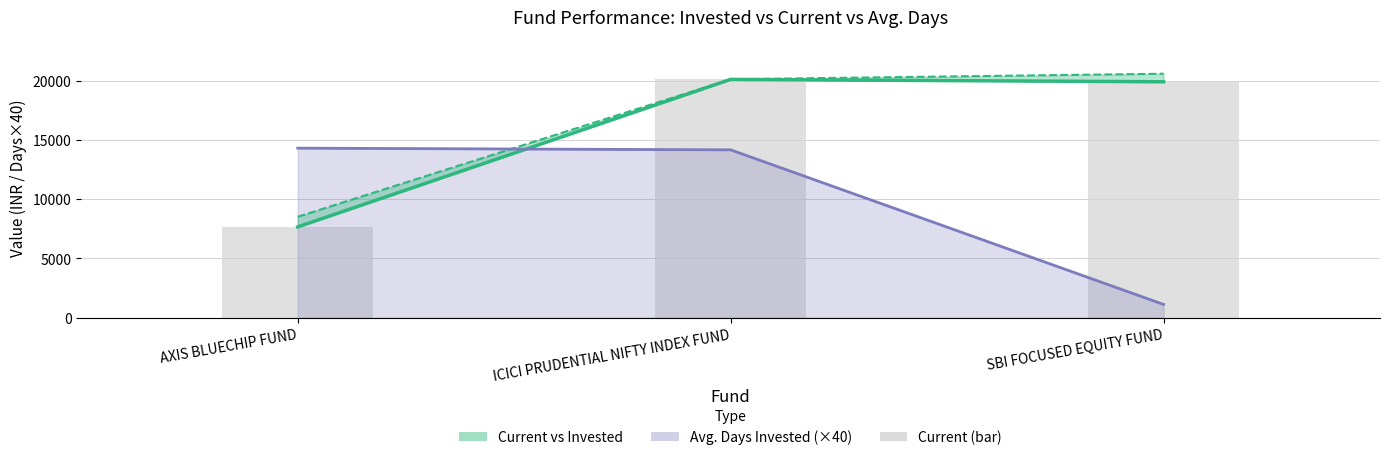

What position from the left is ICICI PRUDENTIAL NIFTY INDEX FUND?

2